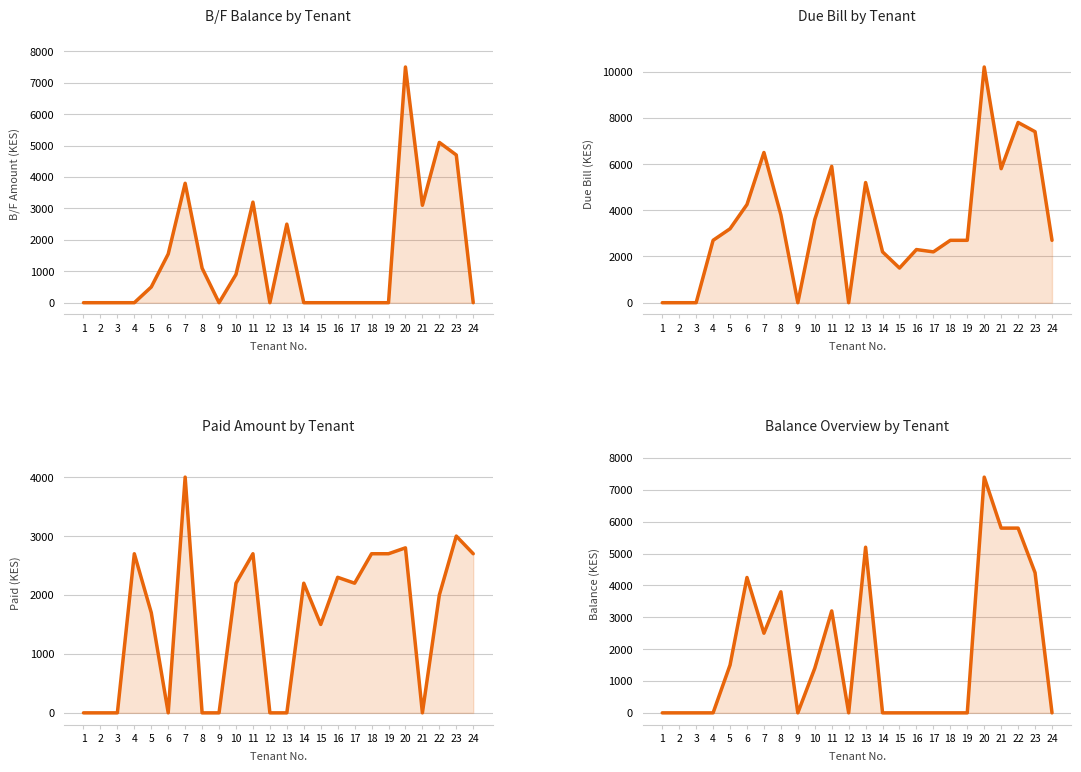

Which series ends up on top after the final intersection of Paid Amount by Tenant and B/F Balance by Tenant?

Paid Amount by Tenant